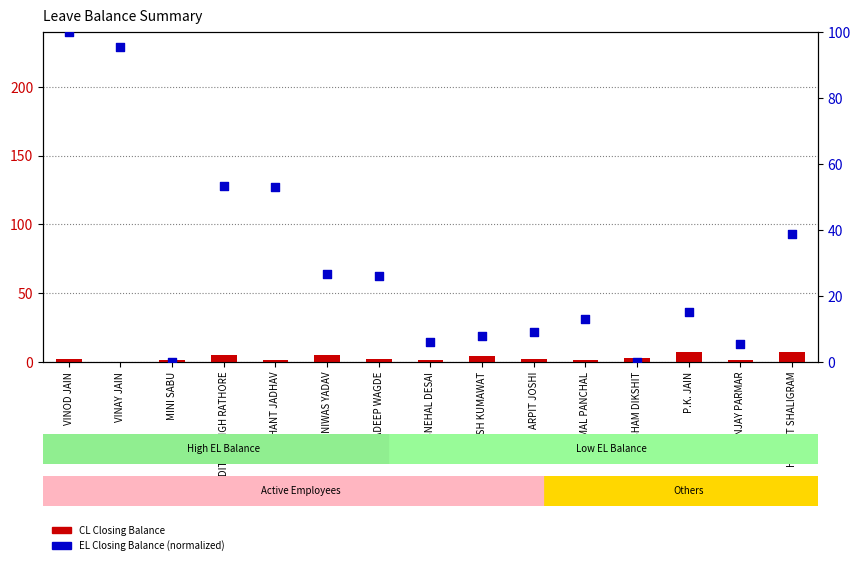

At how many categories does at least one series exceed 17?

7